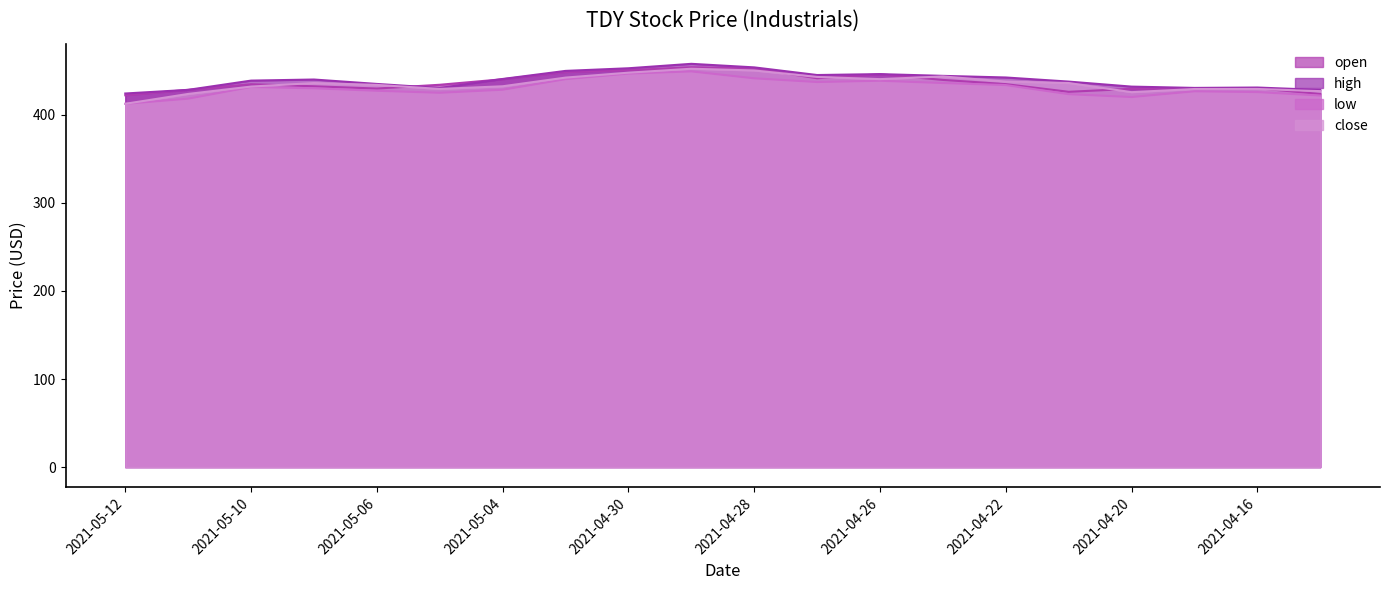

Which category has the highest value in the open series?

2021-04-29